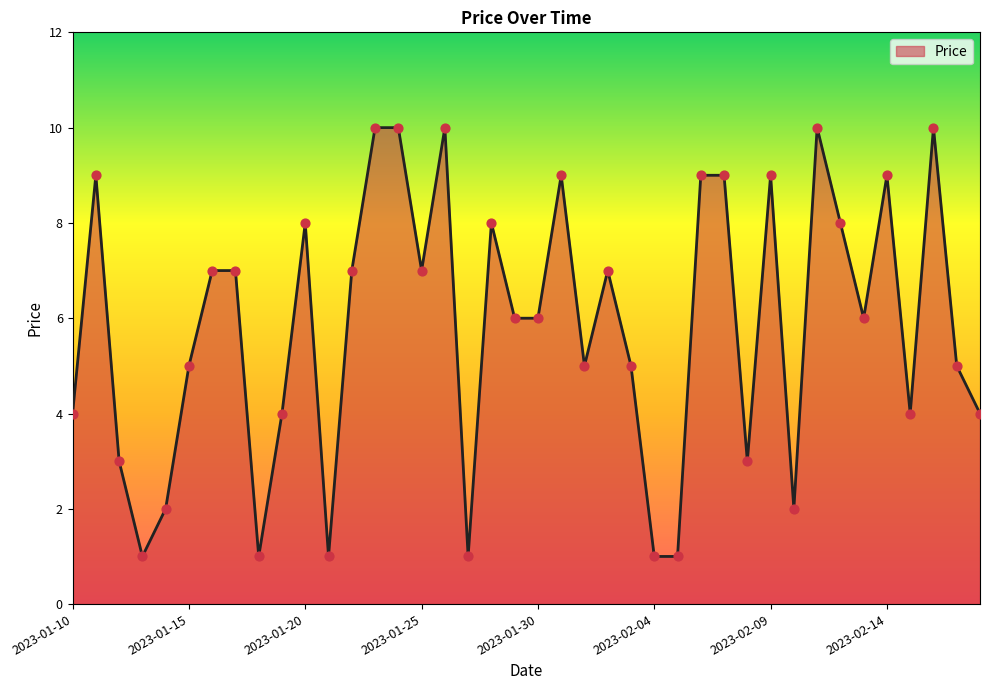

What is the difference between the maximum and minimum values?

9